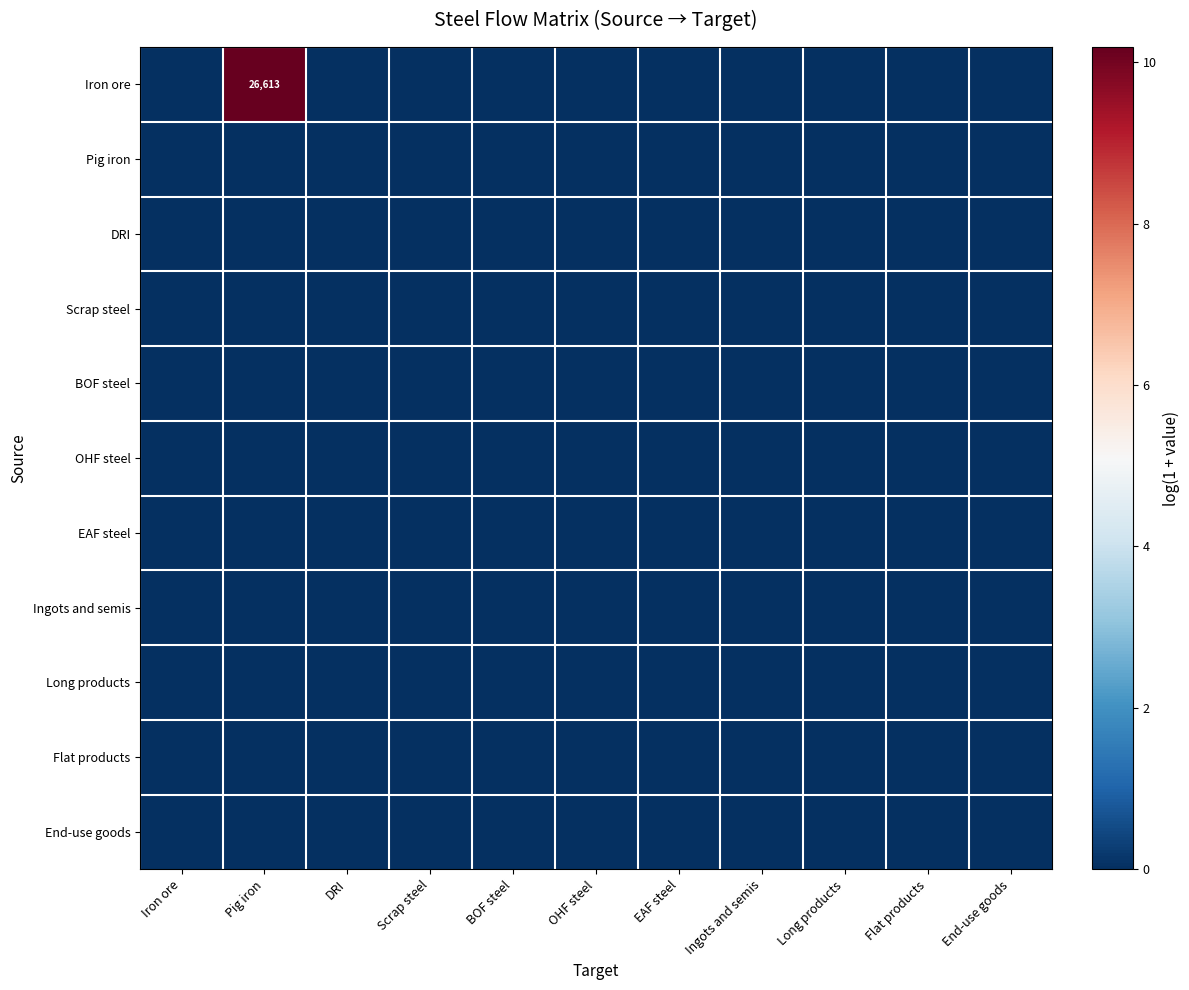

Rank the series by their maximum value, from highest to lowest.

Iron ore, Pig iron, DRI, Scrap steel, BOF steel, OHF steel, EAF steel, Ingots and semis, Long products, Flat products, End-use goods